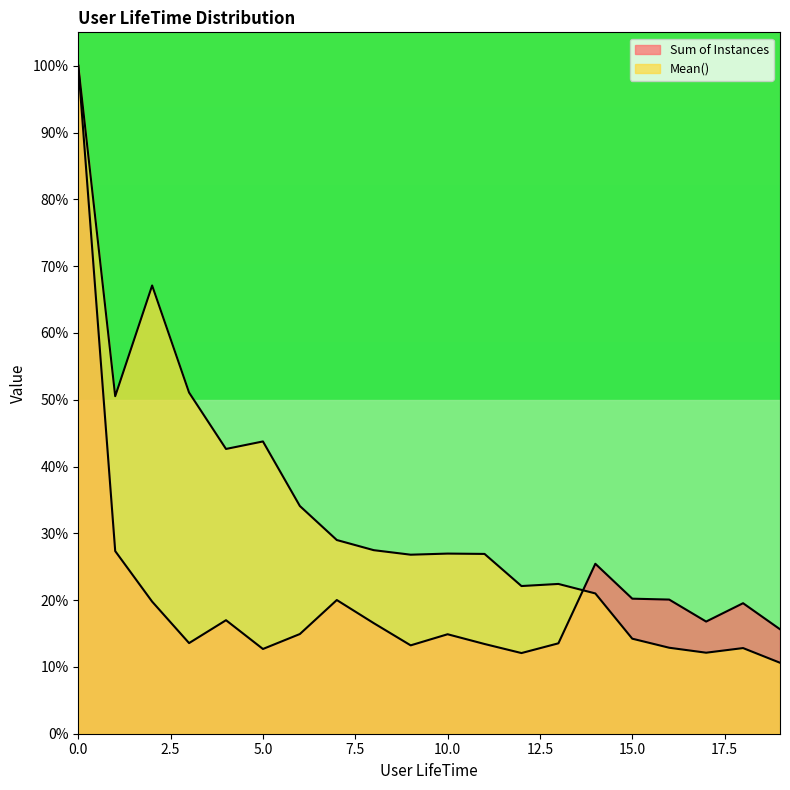

How many data points in Mean() are less than 26?

8